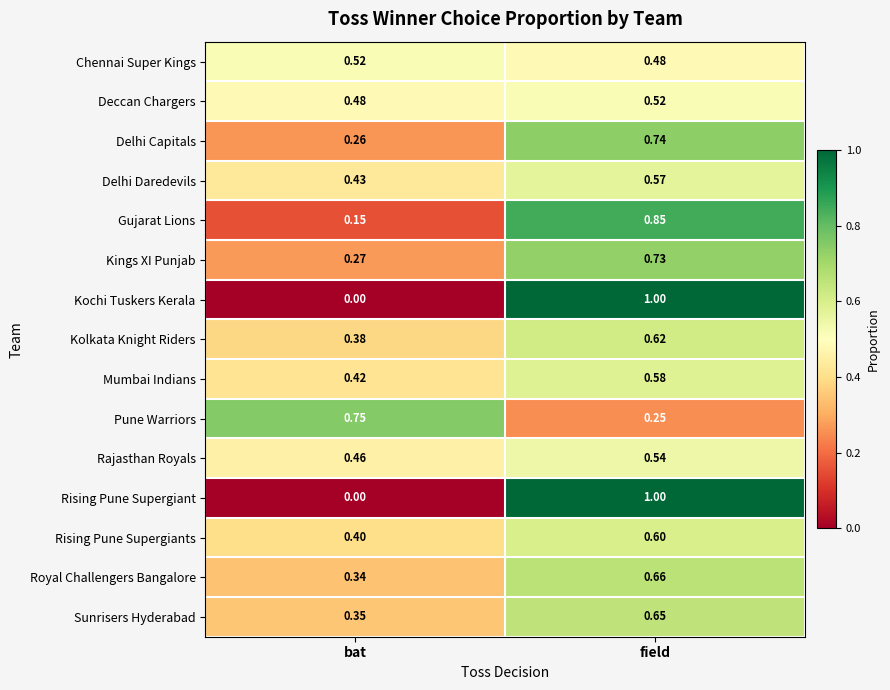

At which category is the sum across all series the highest?

field